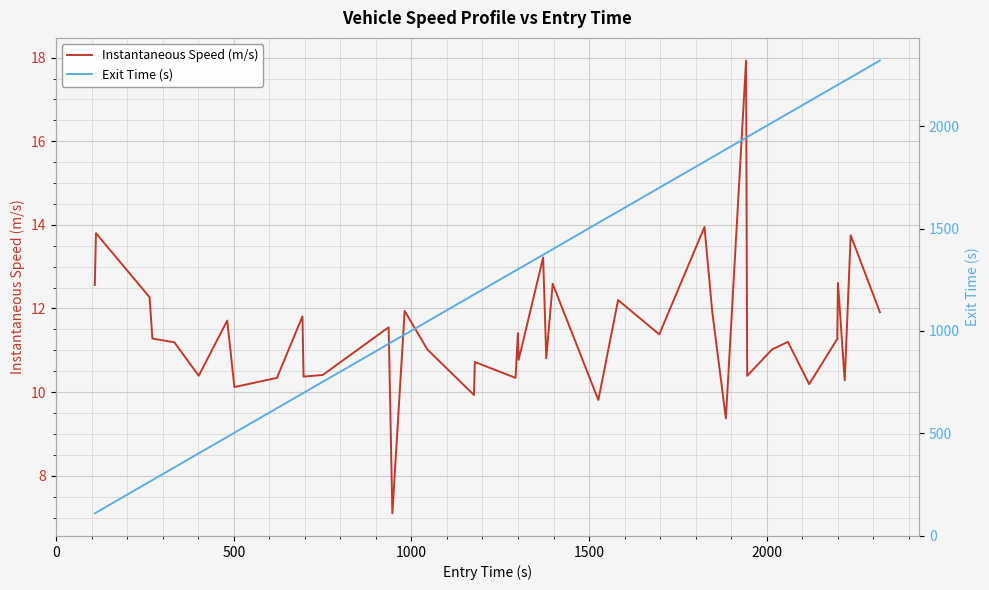

How many categories are shown in the chart?

40